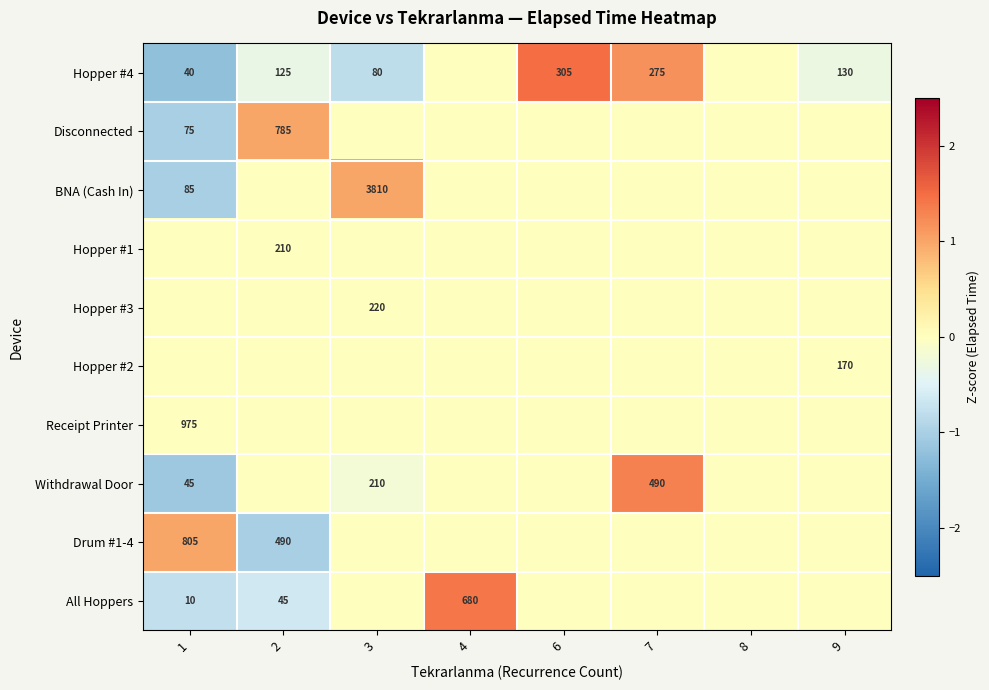

At which category is the sum across all series the highest?

7